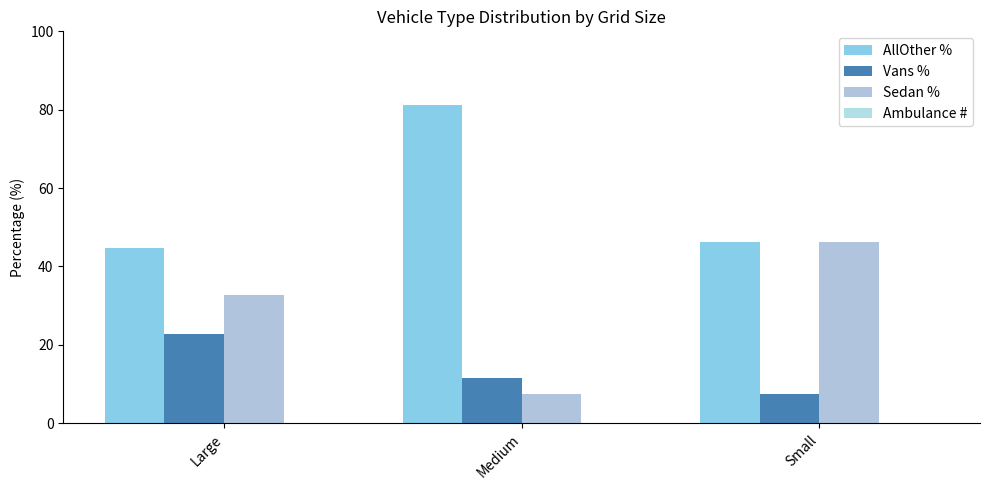

Which label corresponds to the smallest value in the chart?

Large